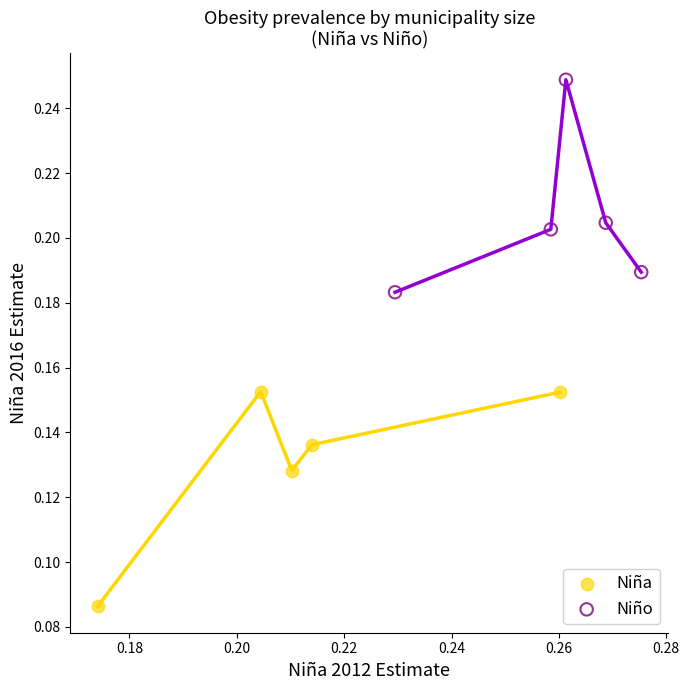

Which series reaches the maximum Y coordinate?

Niño